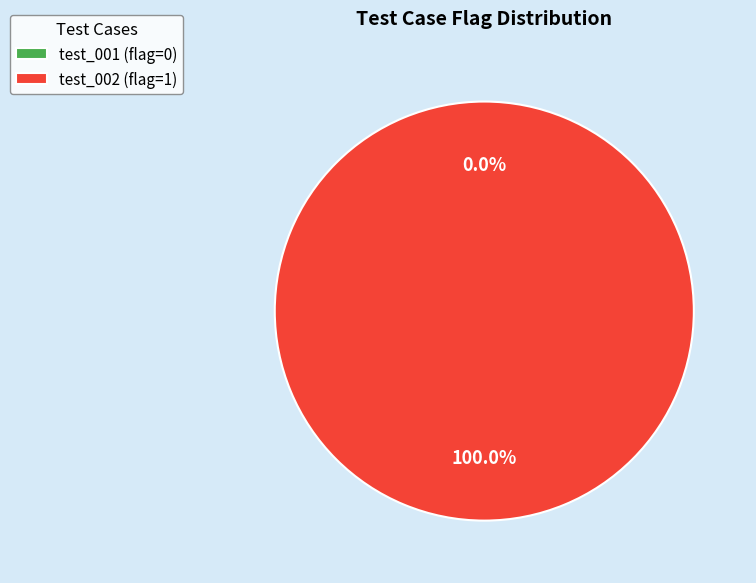

What is the majority slice?

test_002